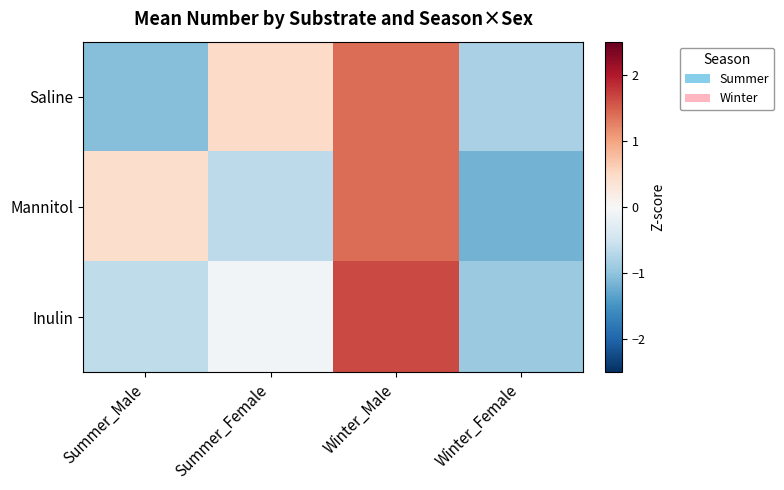

Which series has the largest range (max minus min)?

Mannitol